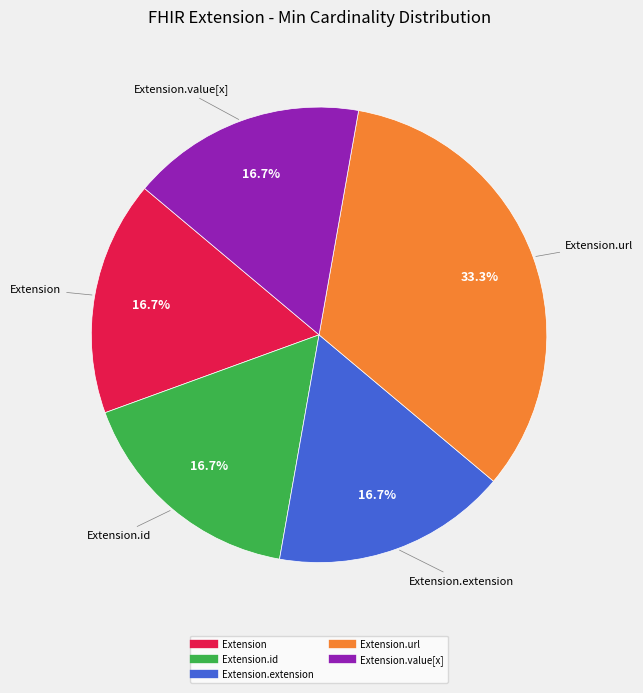

Is there any slice that represents more than half of the pie?

No